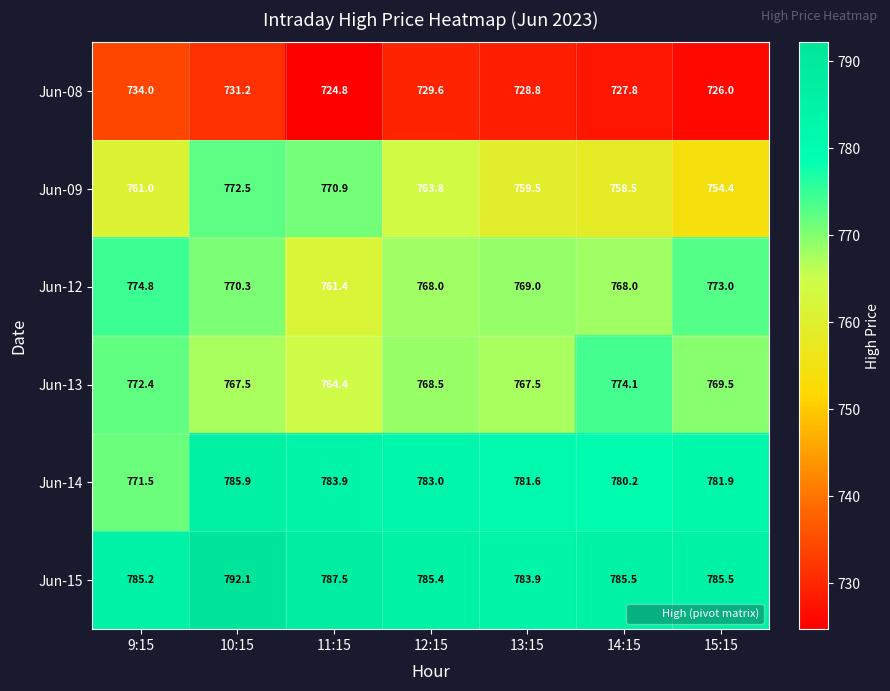

At which label does Jun-13 first exceed 768?

9:15